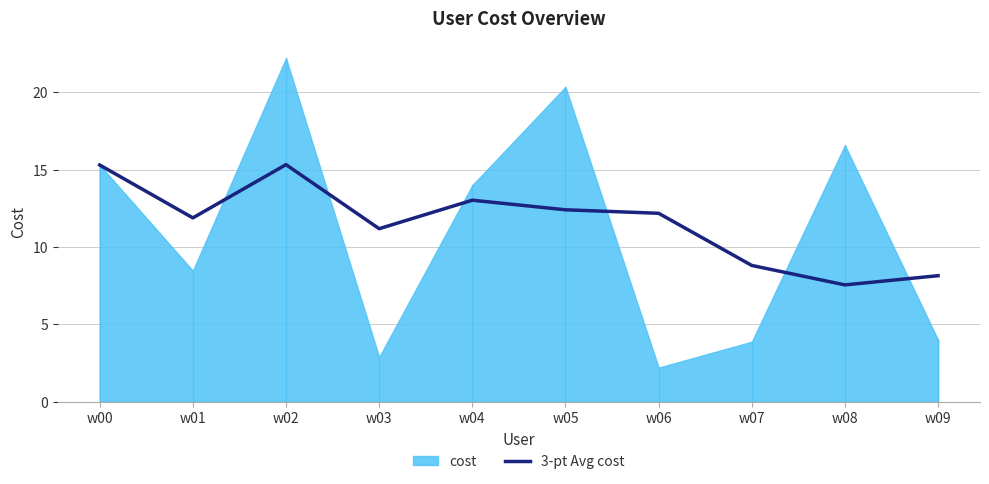

Between w02 and w07, which is larger?

w02